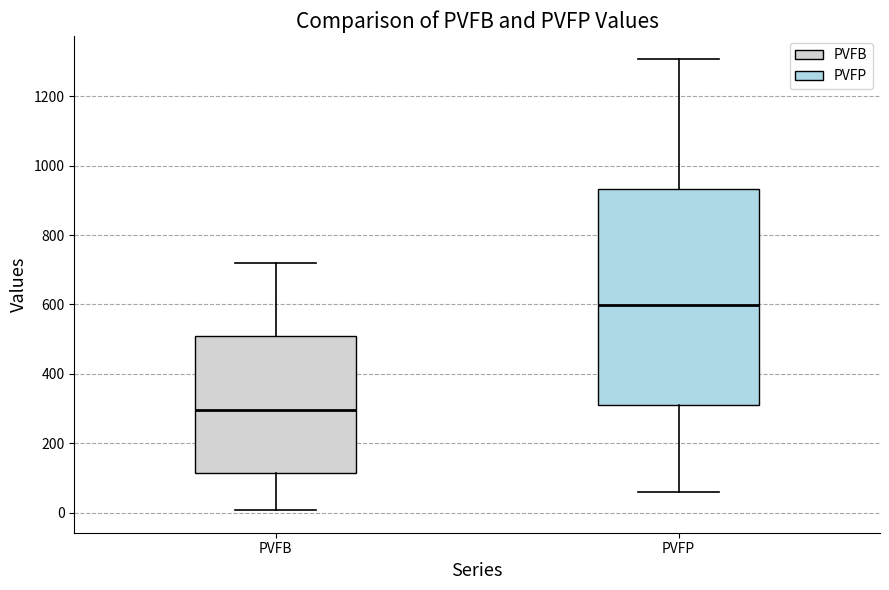

Comparing the boxes themselves (not the whiskers), which one is the tallest?

PVFP